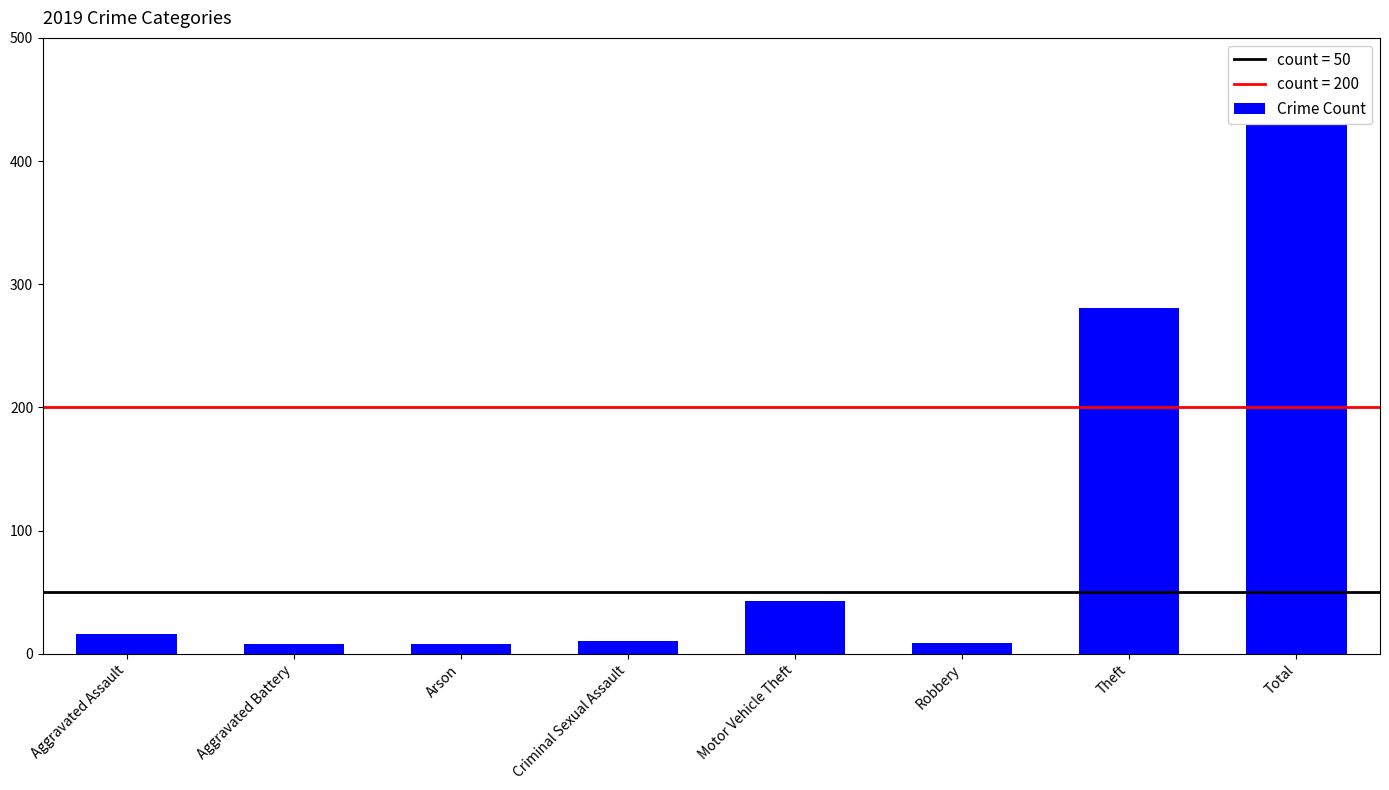

What is the difference between the maximum and minimum values?

421